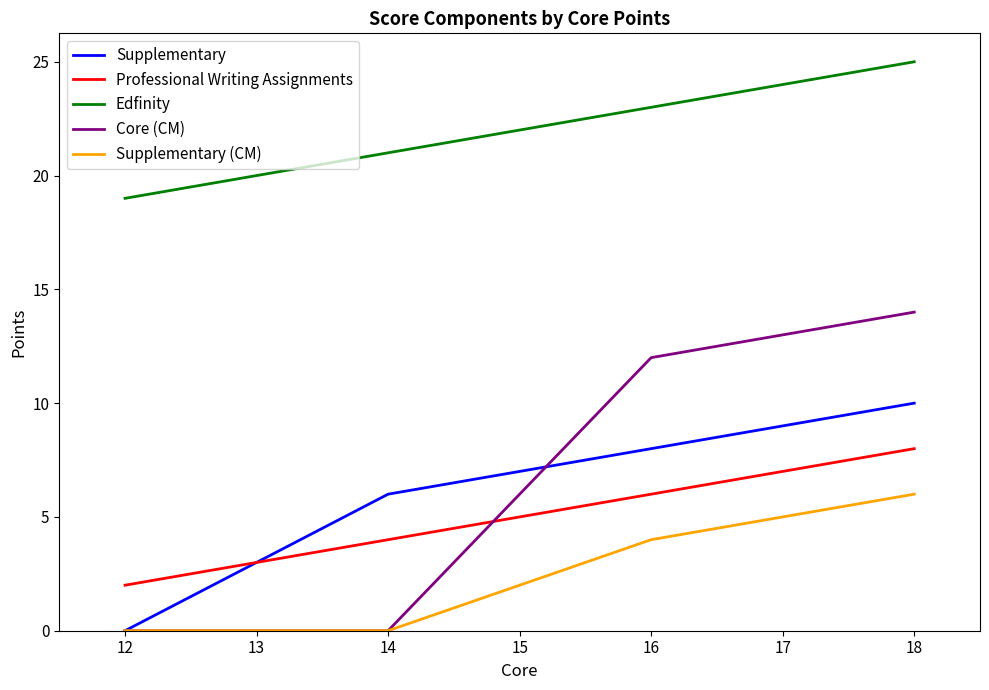

Which series has the widest spread of values?

Core (CM)